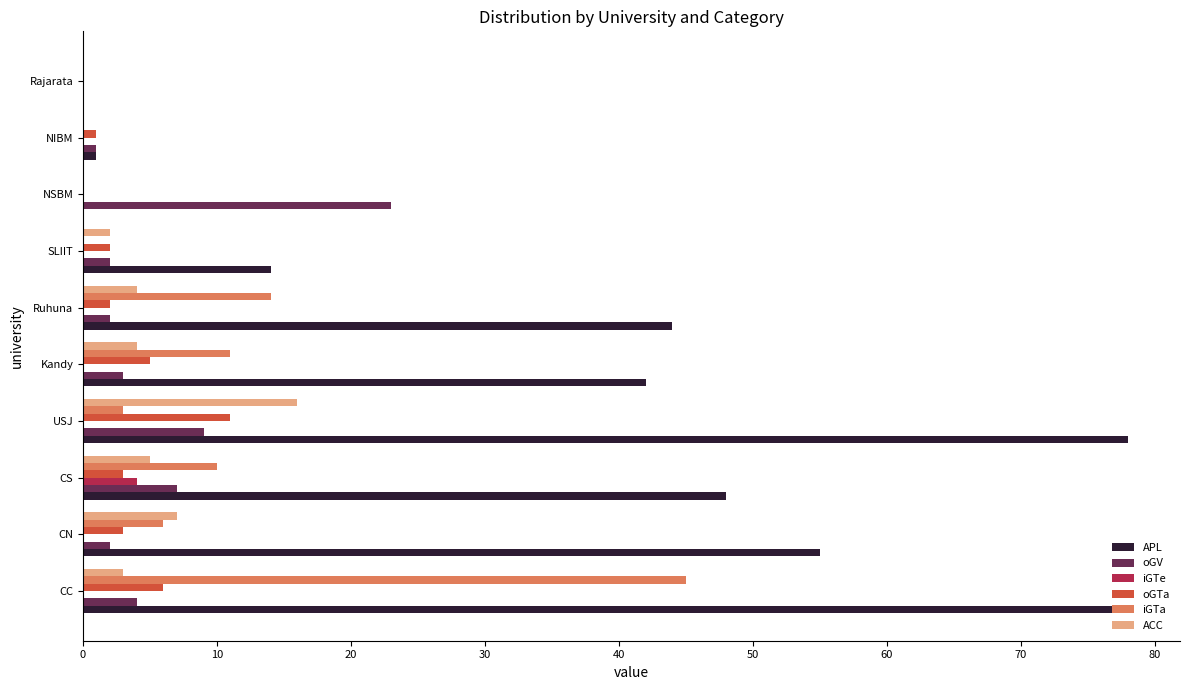

Which series has the largest total across all categories?

APL